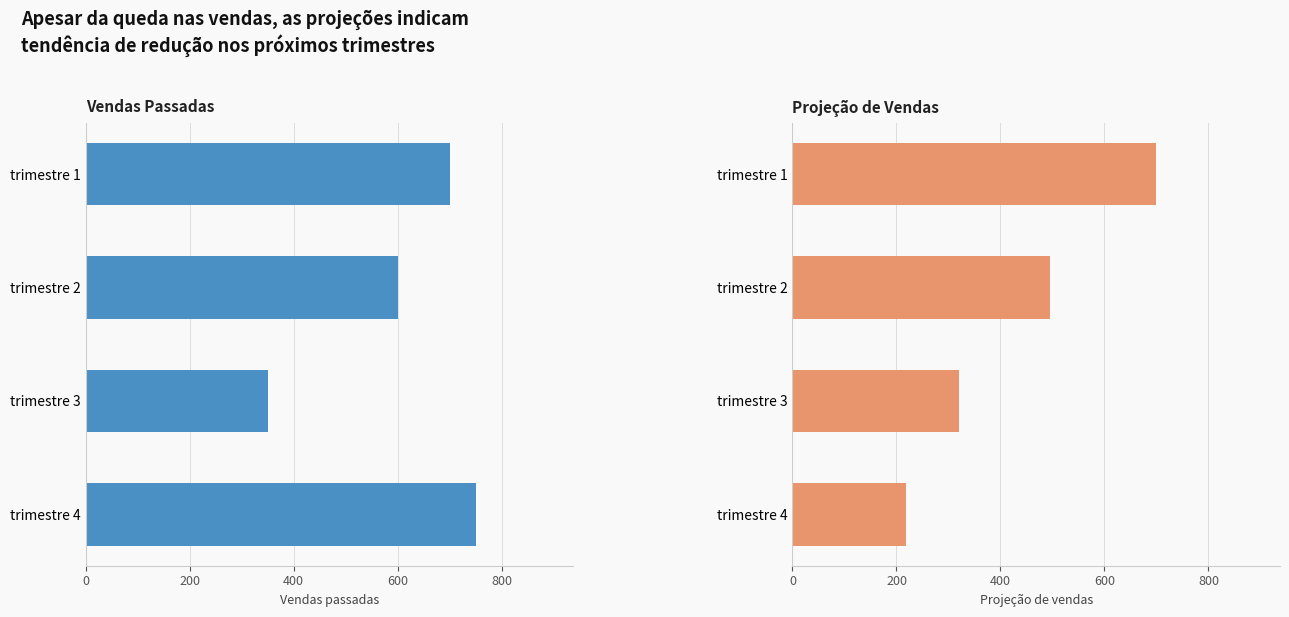

Is it true that vendas passadas equals 700.0 at trimestre 1?

True